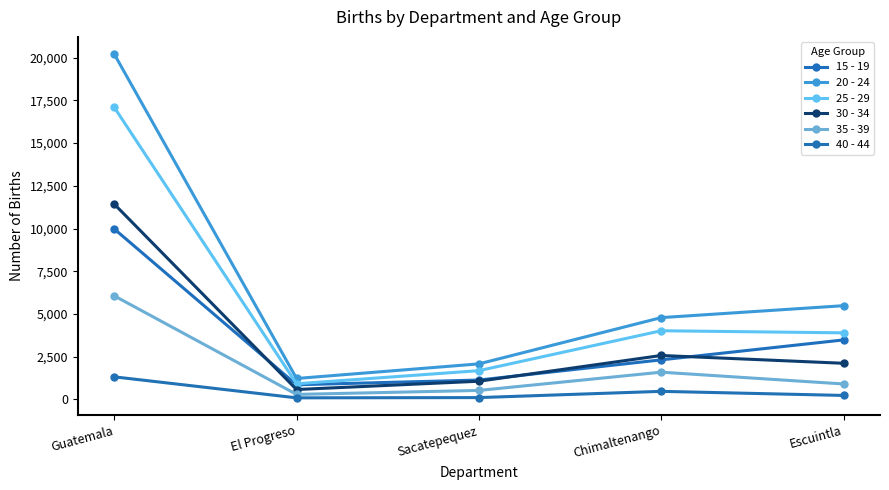

At how many categories does at least one series exceed 6762?

1